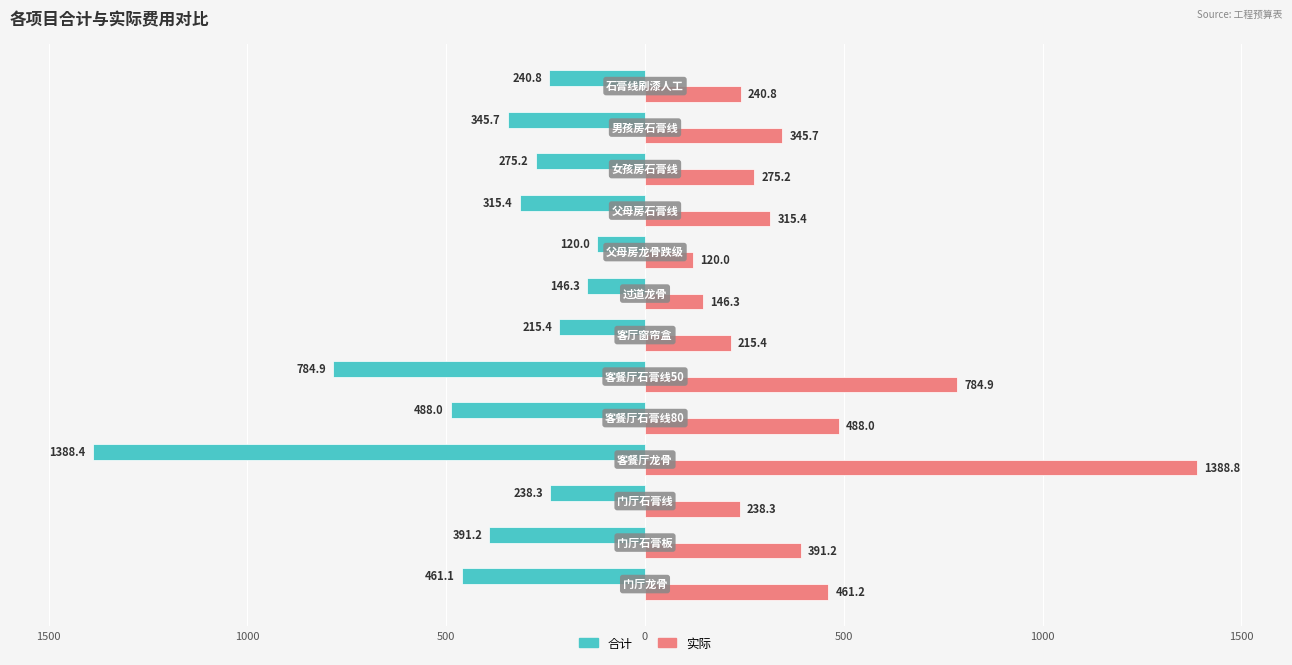

What are all the series names shown in the legend?

合计, 实际